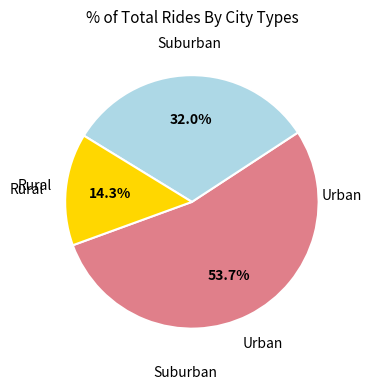

Is there a majority slice in this chart?

Yes